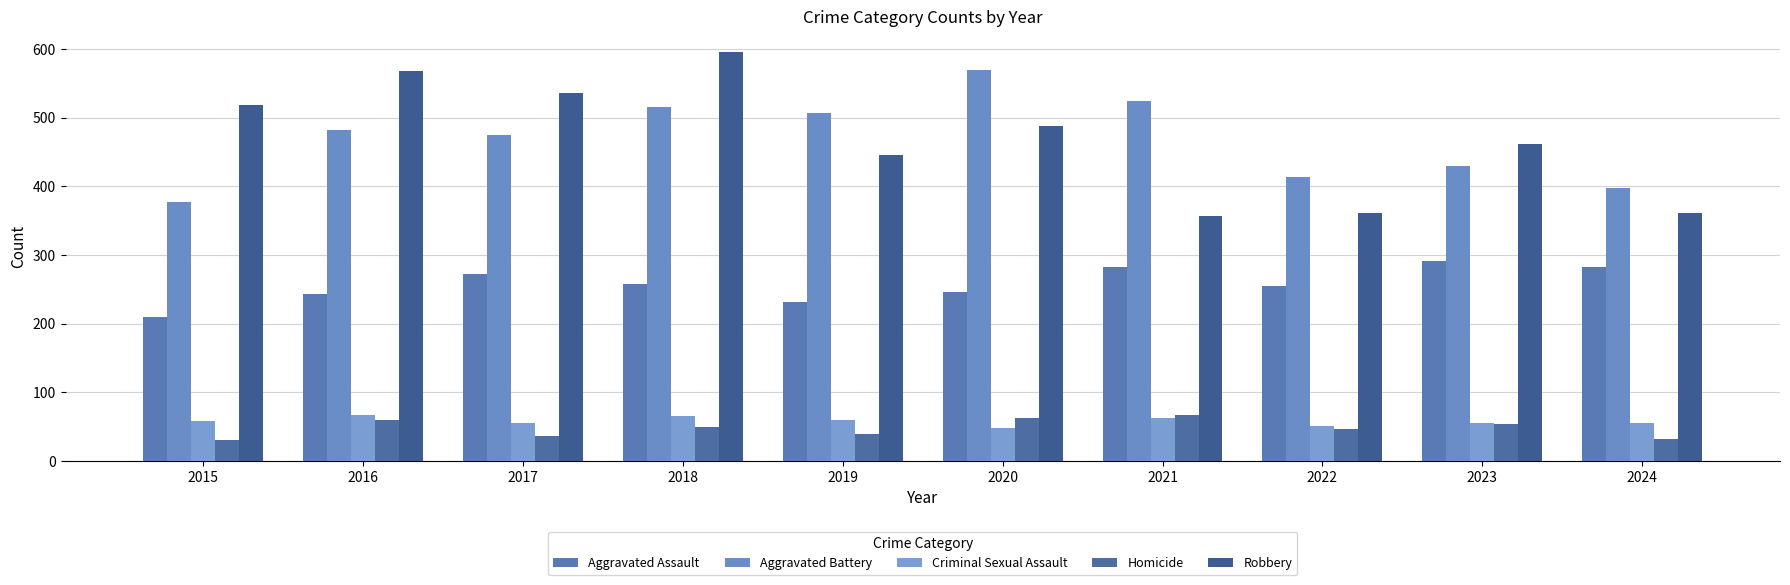

What is the difference between the maximum and minimum values in the Criminal Sexual Assault series?

19